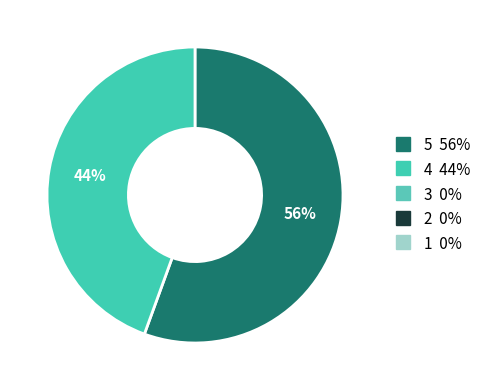

To the nearest percent, what is the average slice percentage?

50%